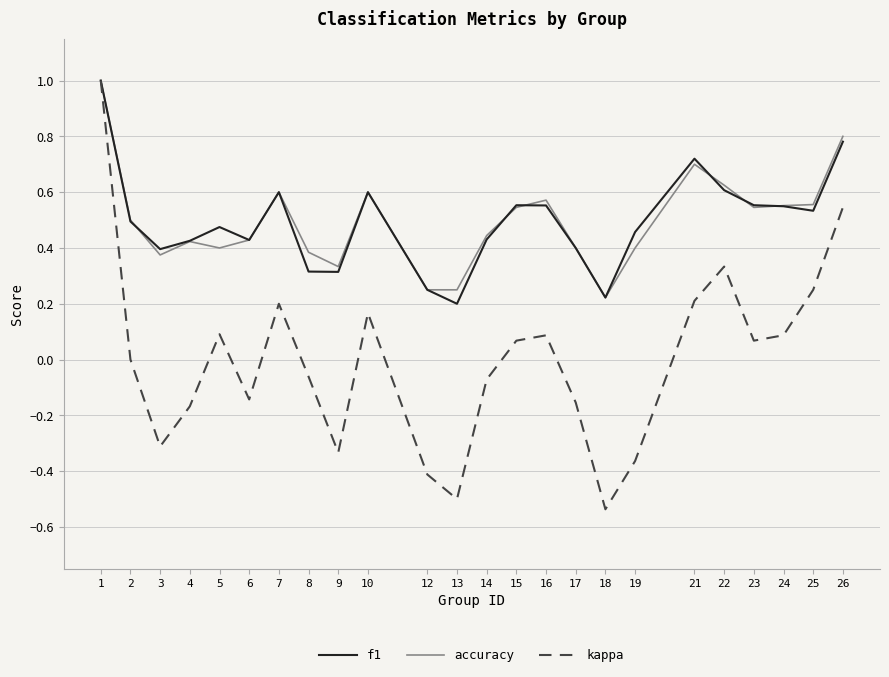

The f1 series shows 0.6 at 16. True or false?

True